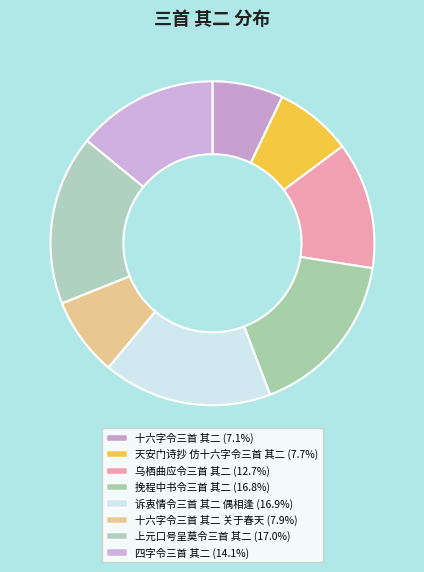

How many slices are in this pie chart?

8